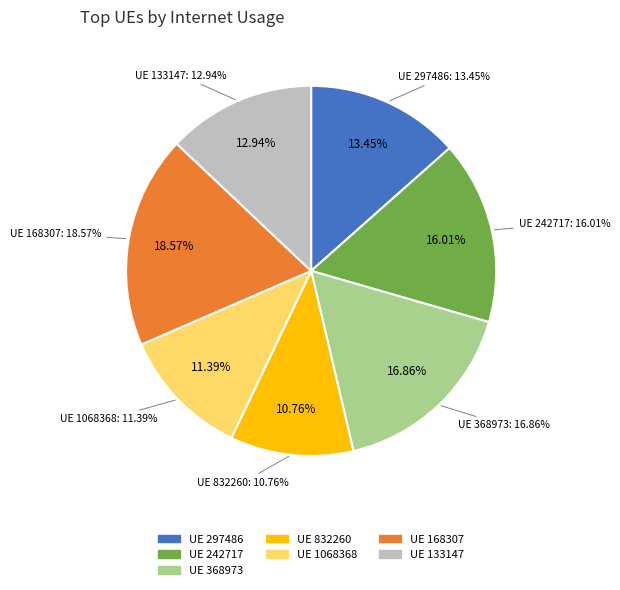

How much of the chart is everything except 242717?

84.0%